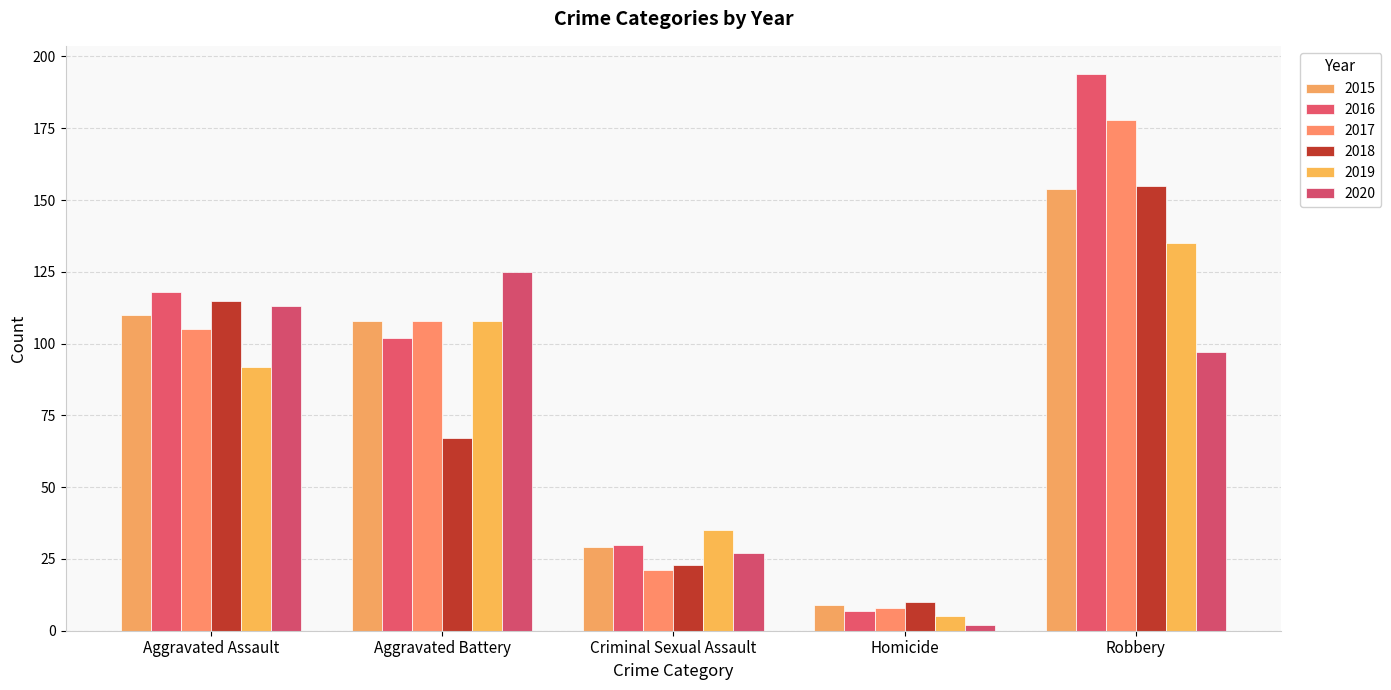

At Criminal Sexual Assault, list the series in order from largest to smallest.

2019, 2016, 2015, 2020, 2018, 2017